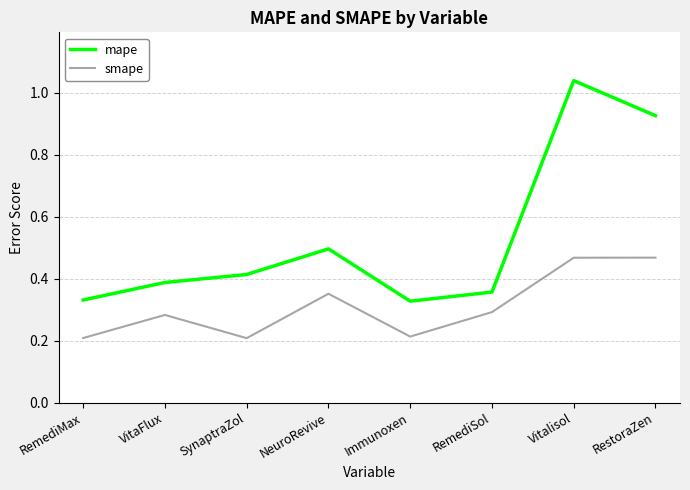

What position from the left is RestoraZen?

8